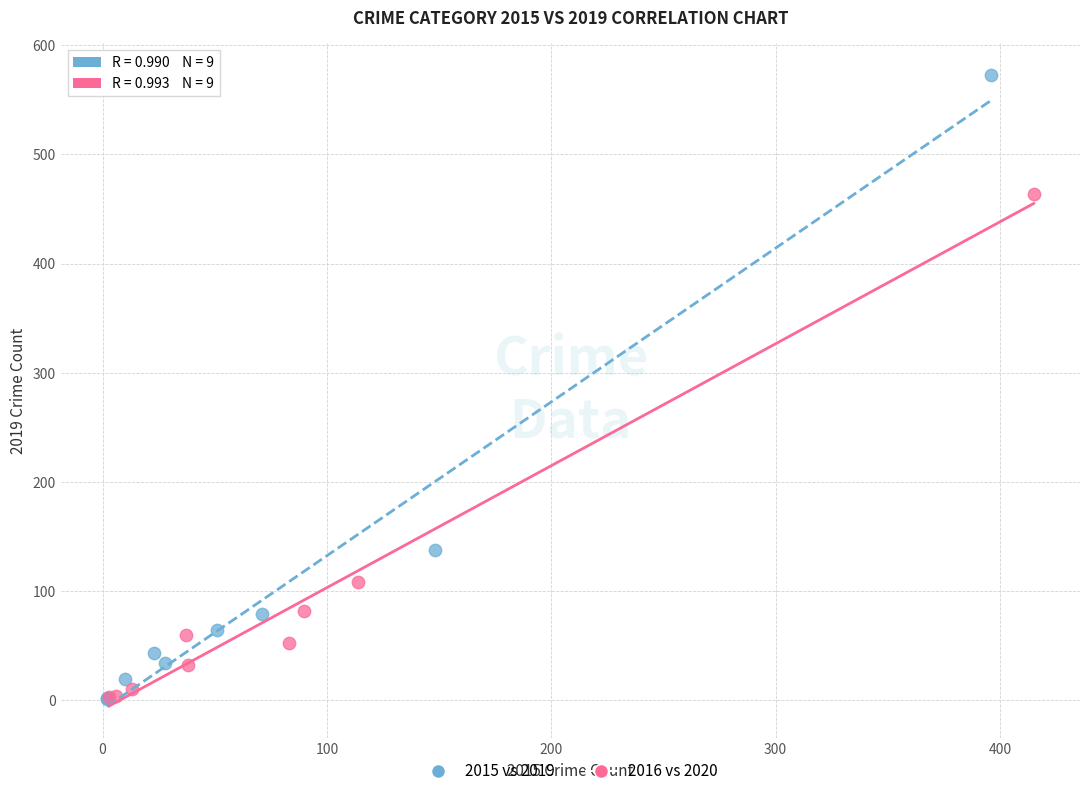

What are all the series names shown in the legend?

2015 vs 2019, 2016 vs 2020